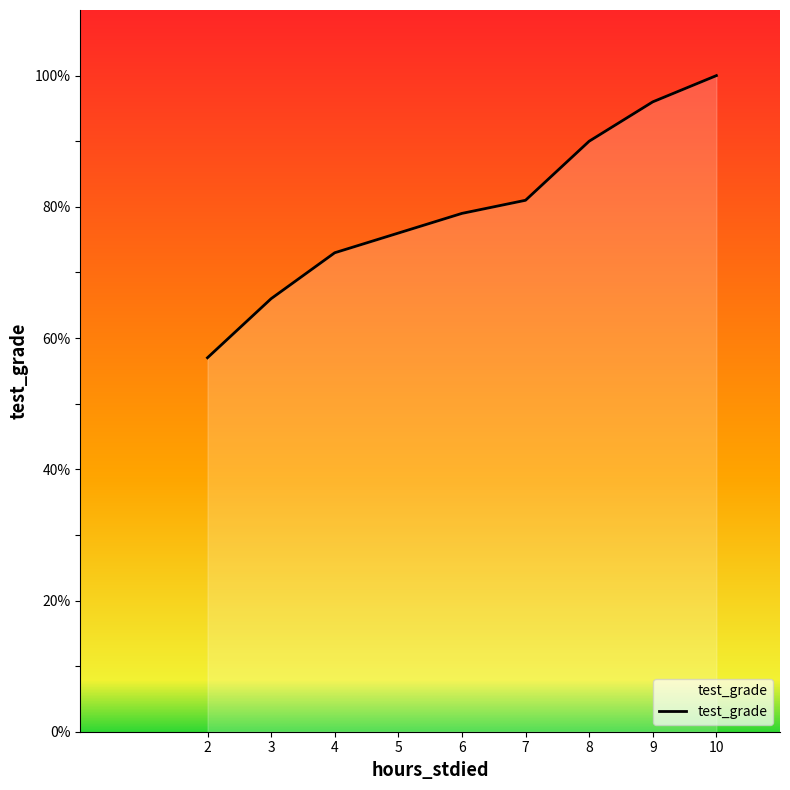

What is the difference between the maximum and minimum values?

43